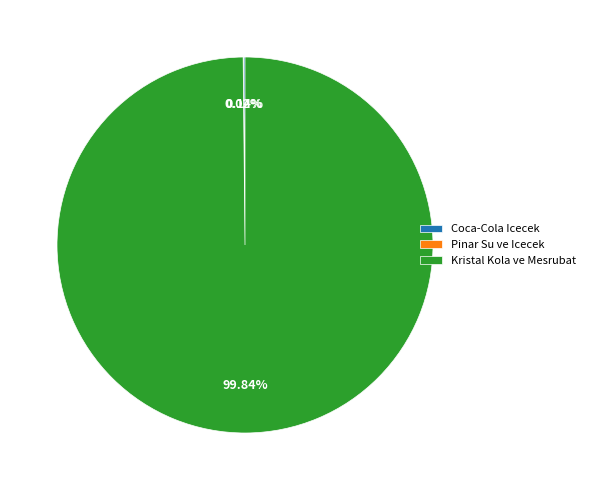

Is Kristal Kola ve Mesrubat the majority of the pie?

Yes